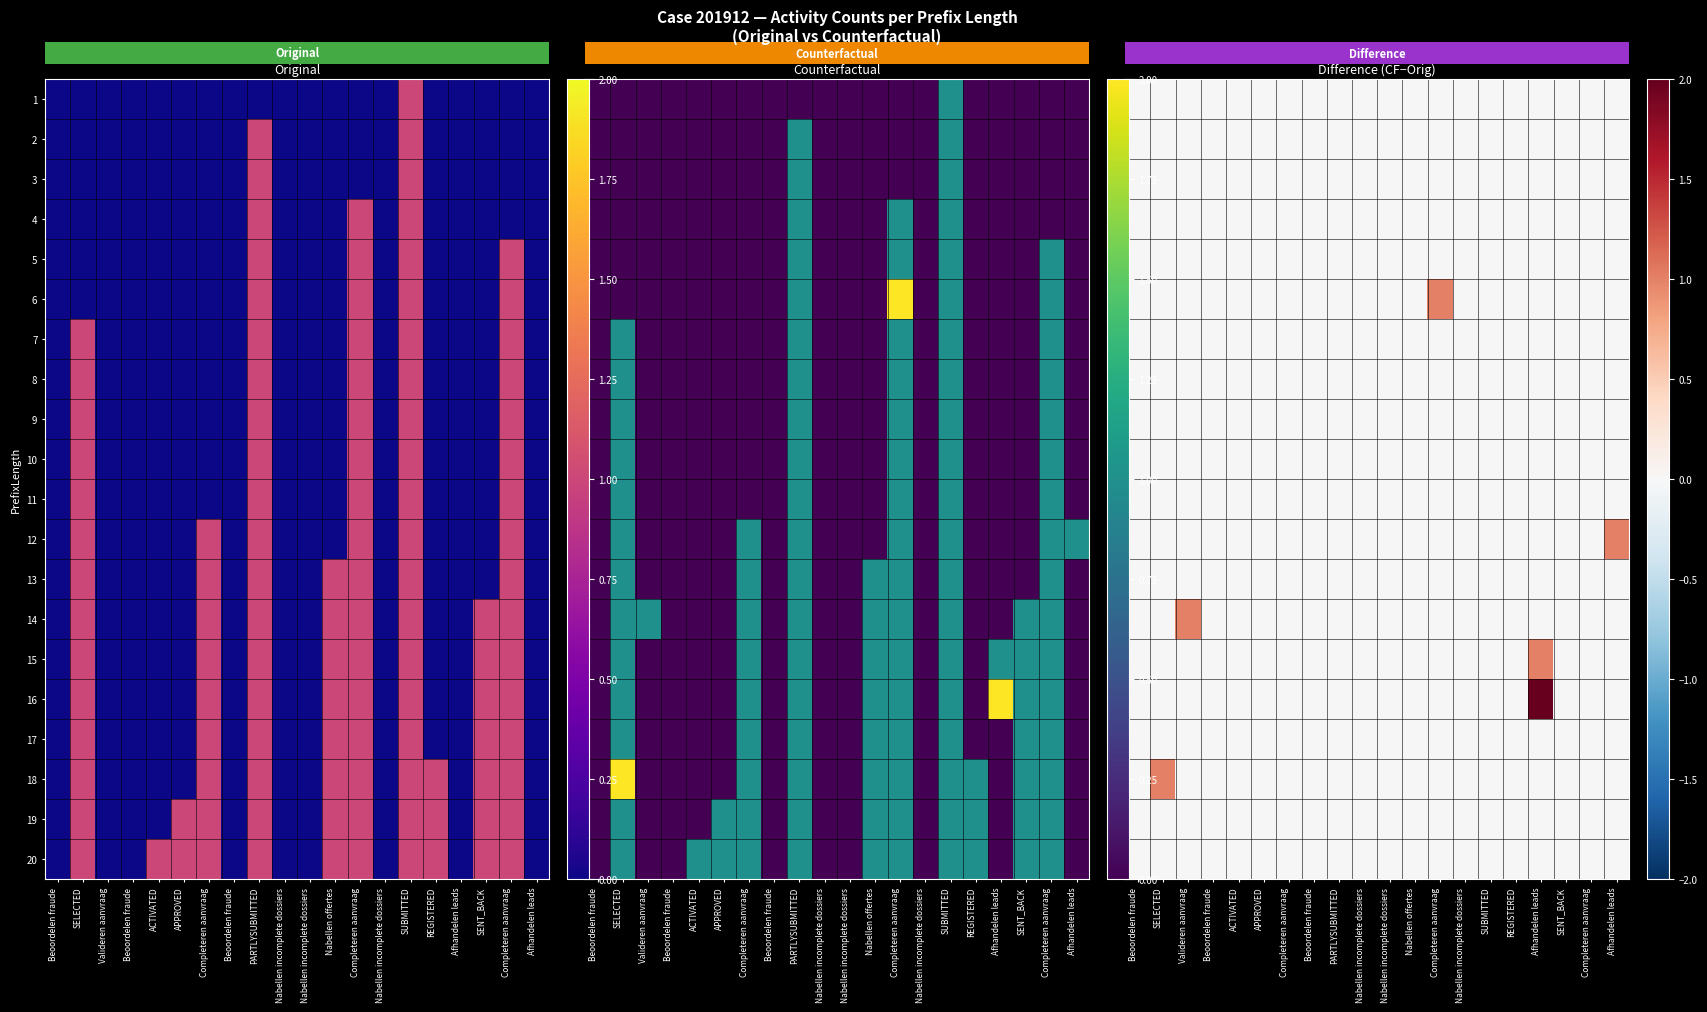

At which category is the sum across all series the highest?

Afhandelen leads